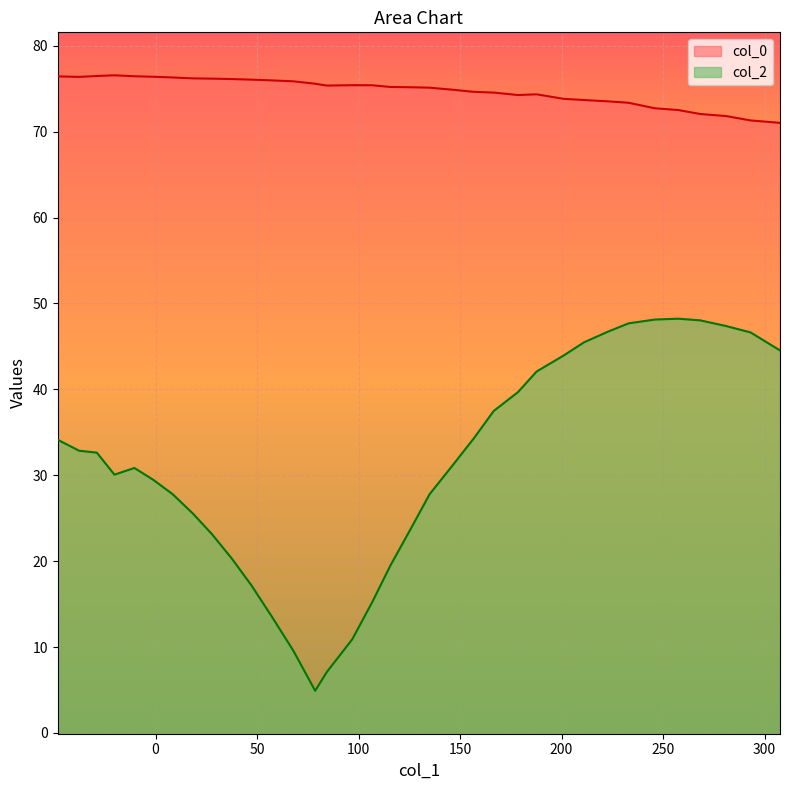

How many lines are shown in the chart?

2